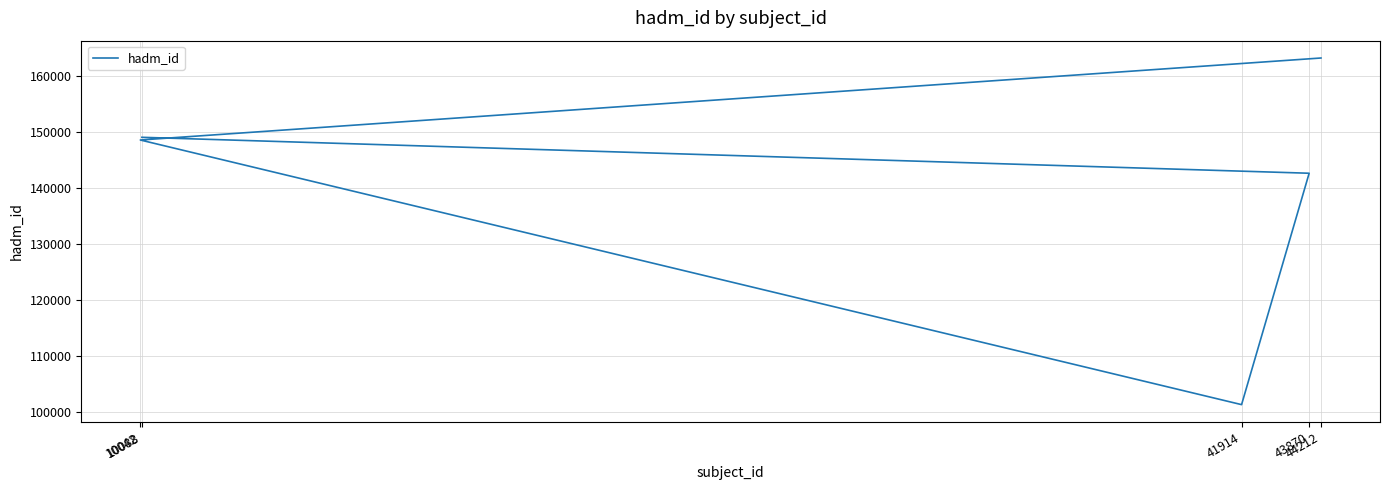

List the labels in order of value, largest first.

44212, 10088, 10042, 43870, 41914